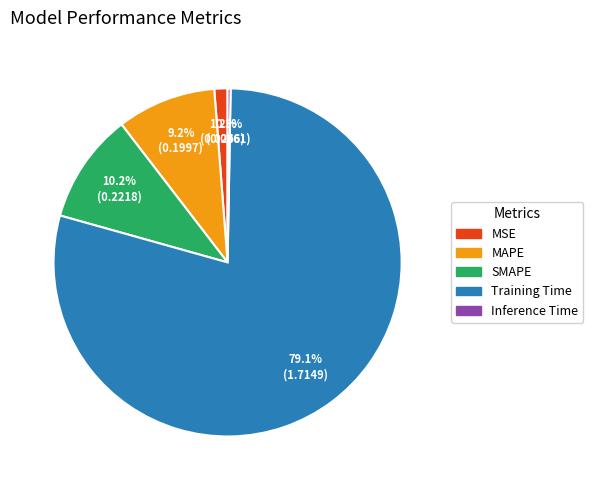

To the nearest percent, what portion does MSE represent?

1%